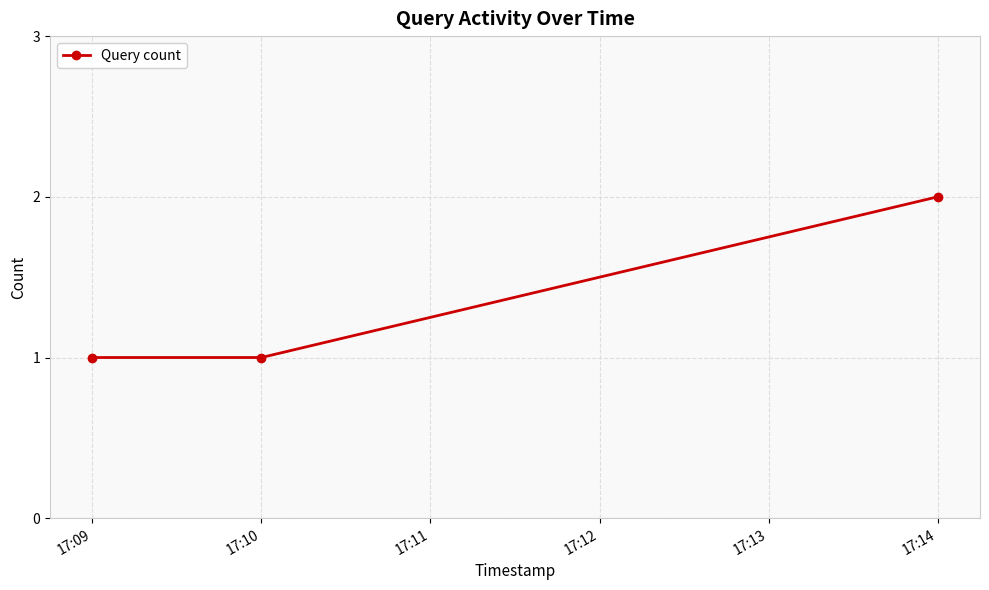

What is the average value?

1